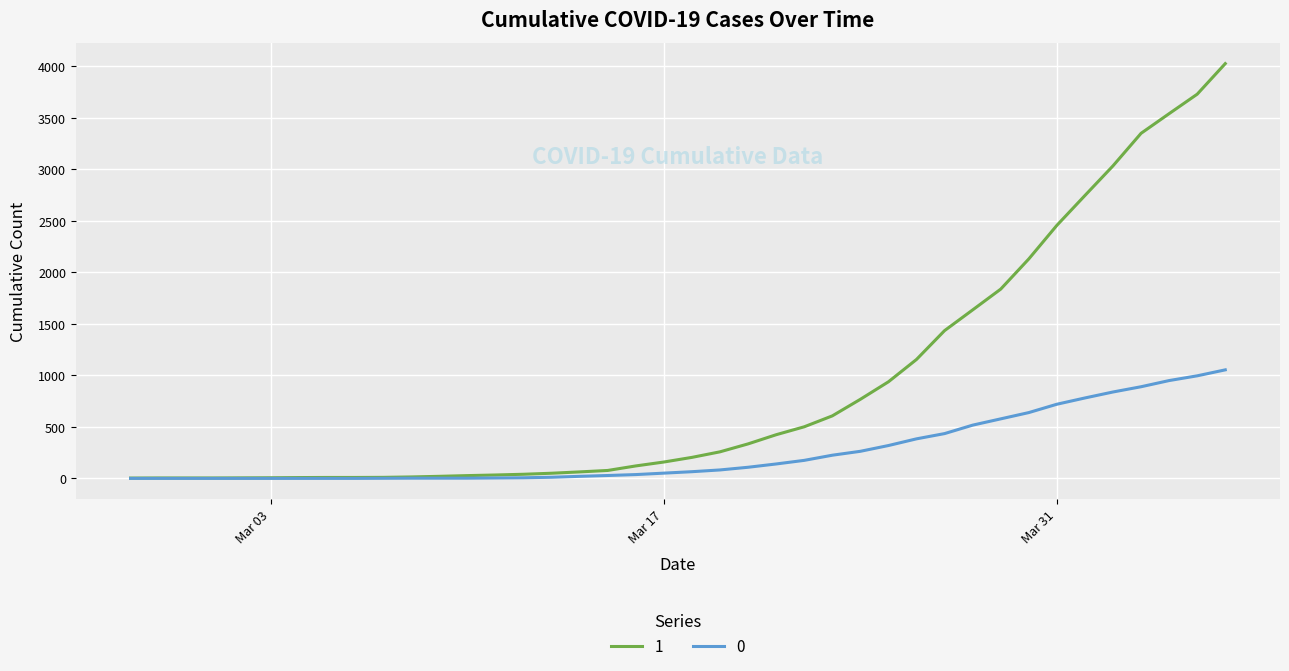

List the series in order of their overall mean, highest first.

1, 0